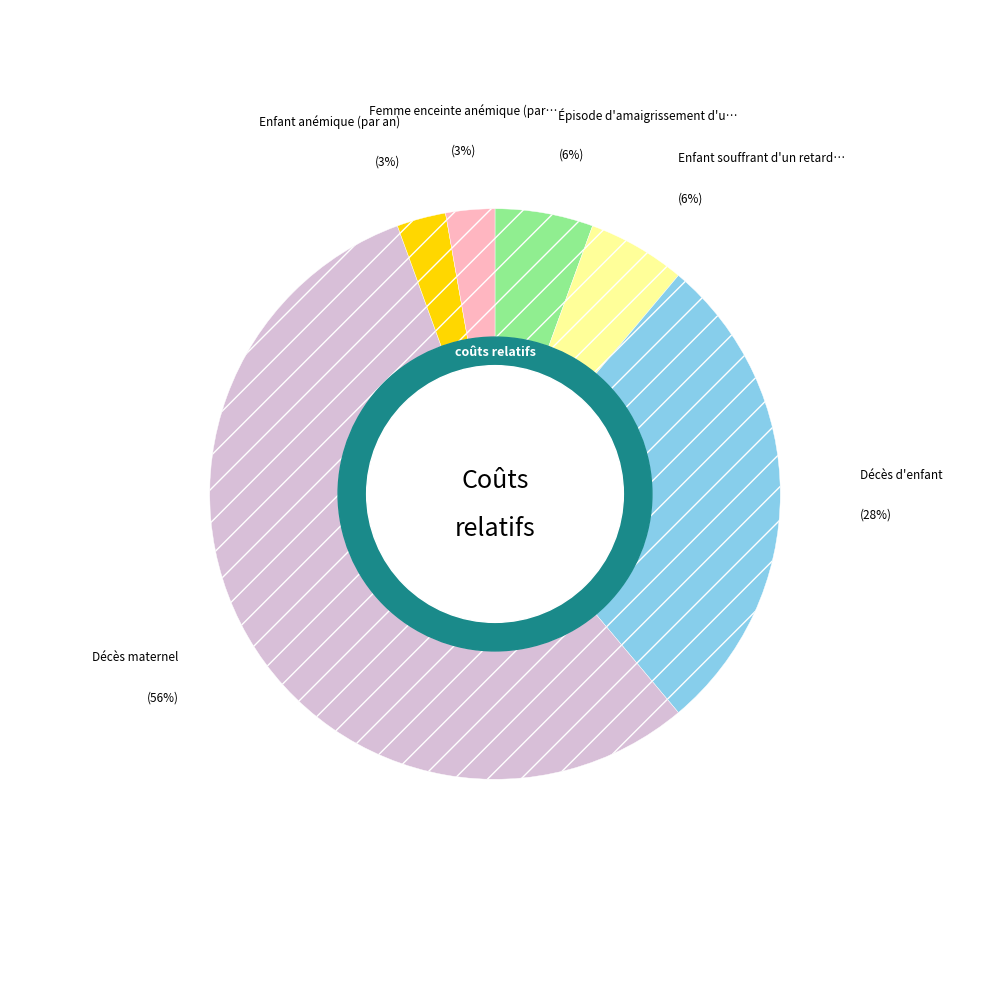

Is there any slice that represents more than half of the pie?

Yes